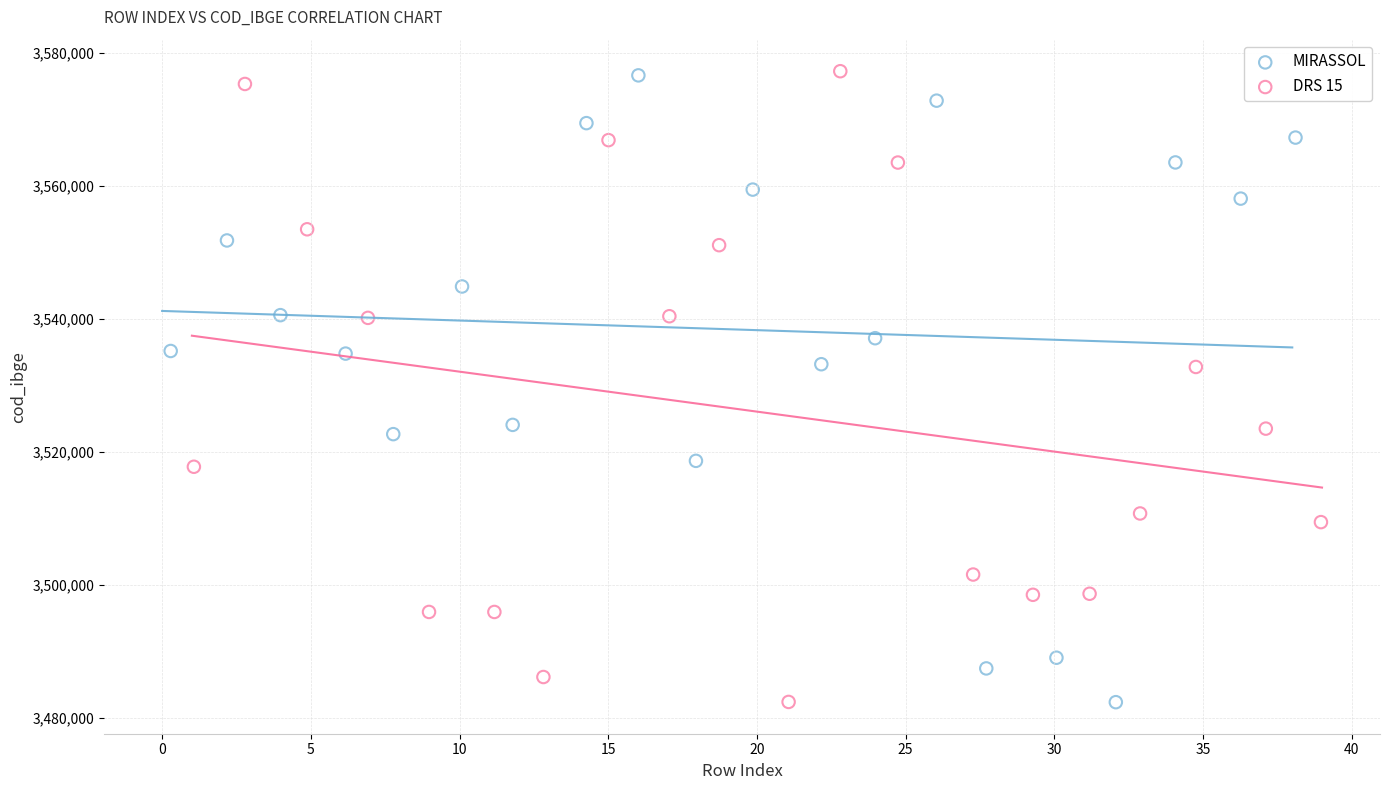

What are all the series names shown in the legend?

MIRASSOL, DRS 15